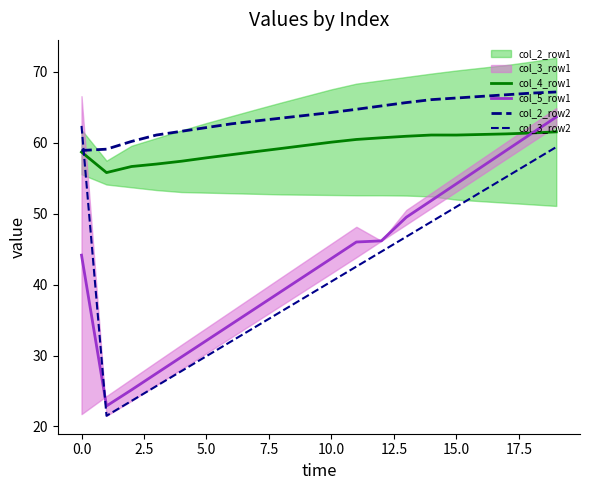

Is the value of col_5_row1 at 13 greater than the value of col_3_row2 at 7.5?

Yes